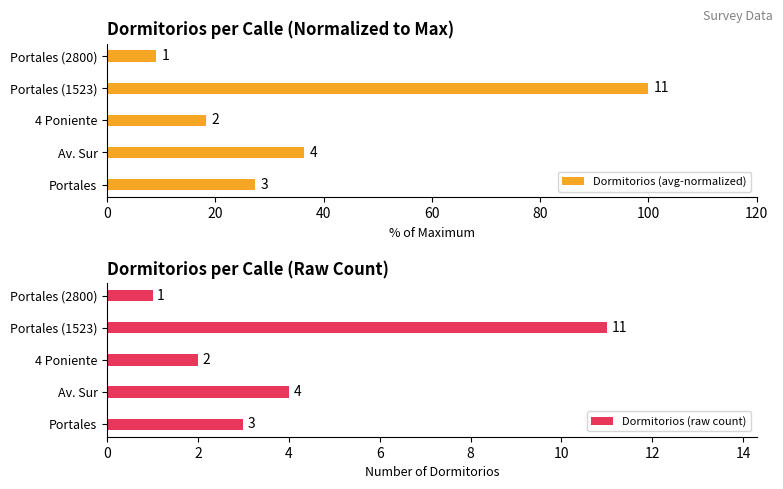

What value does the Dormitorios (raw count) series have at Portales, to the nearest 5?

5